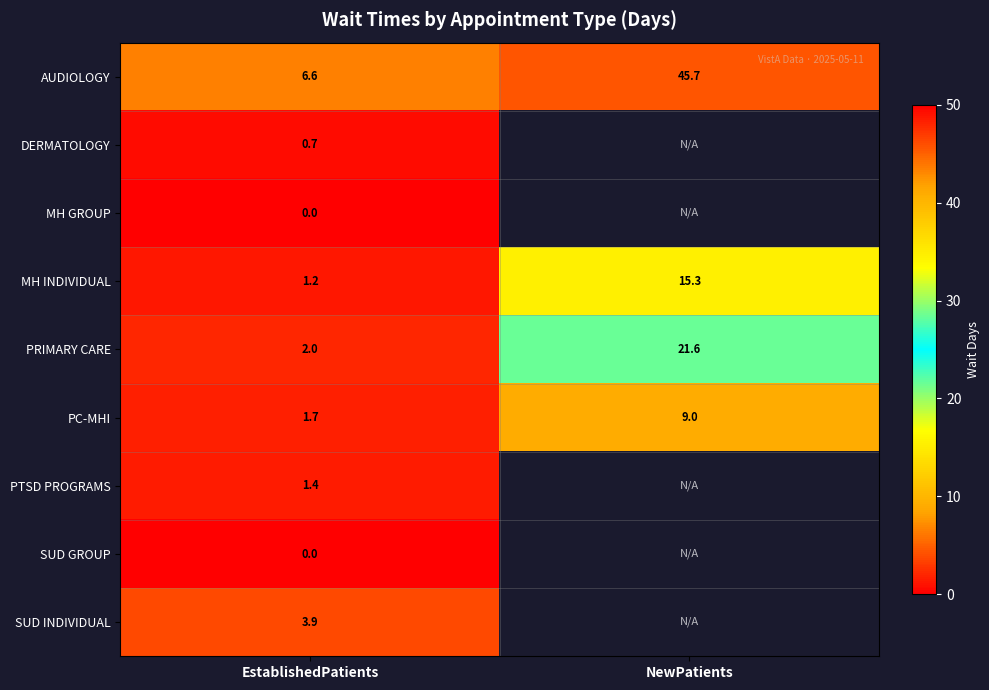

At which category does the chart reach its peak across all series?

NewPatients